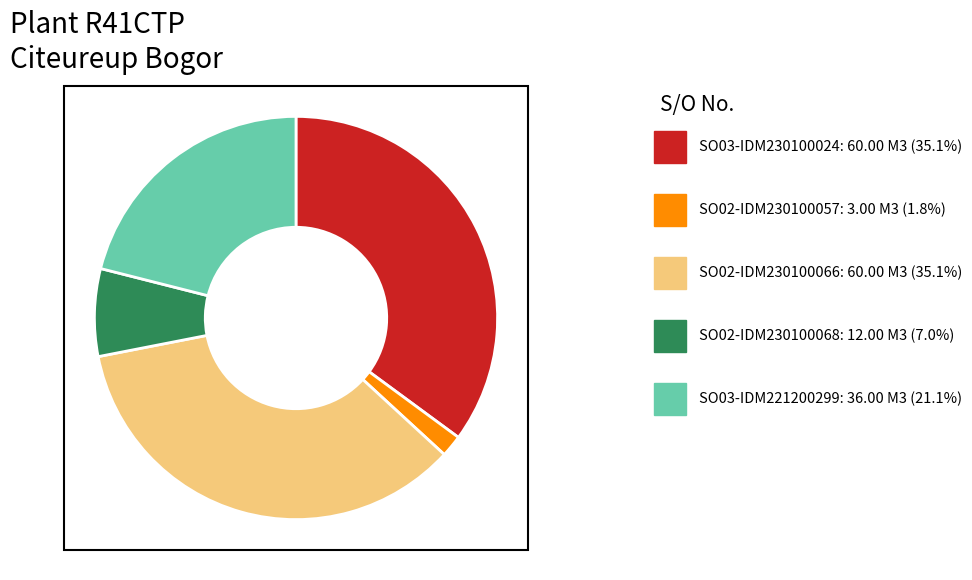

Is there a majority slice in this chart?

No